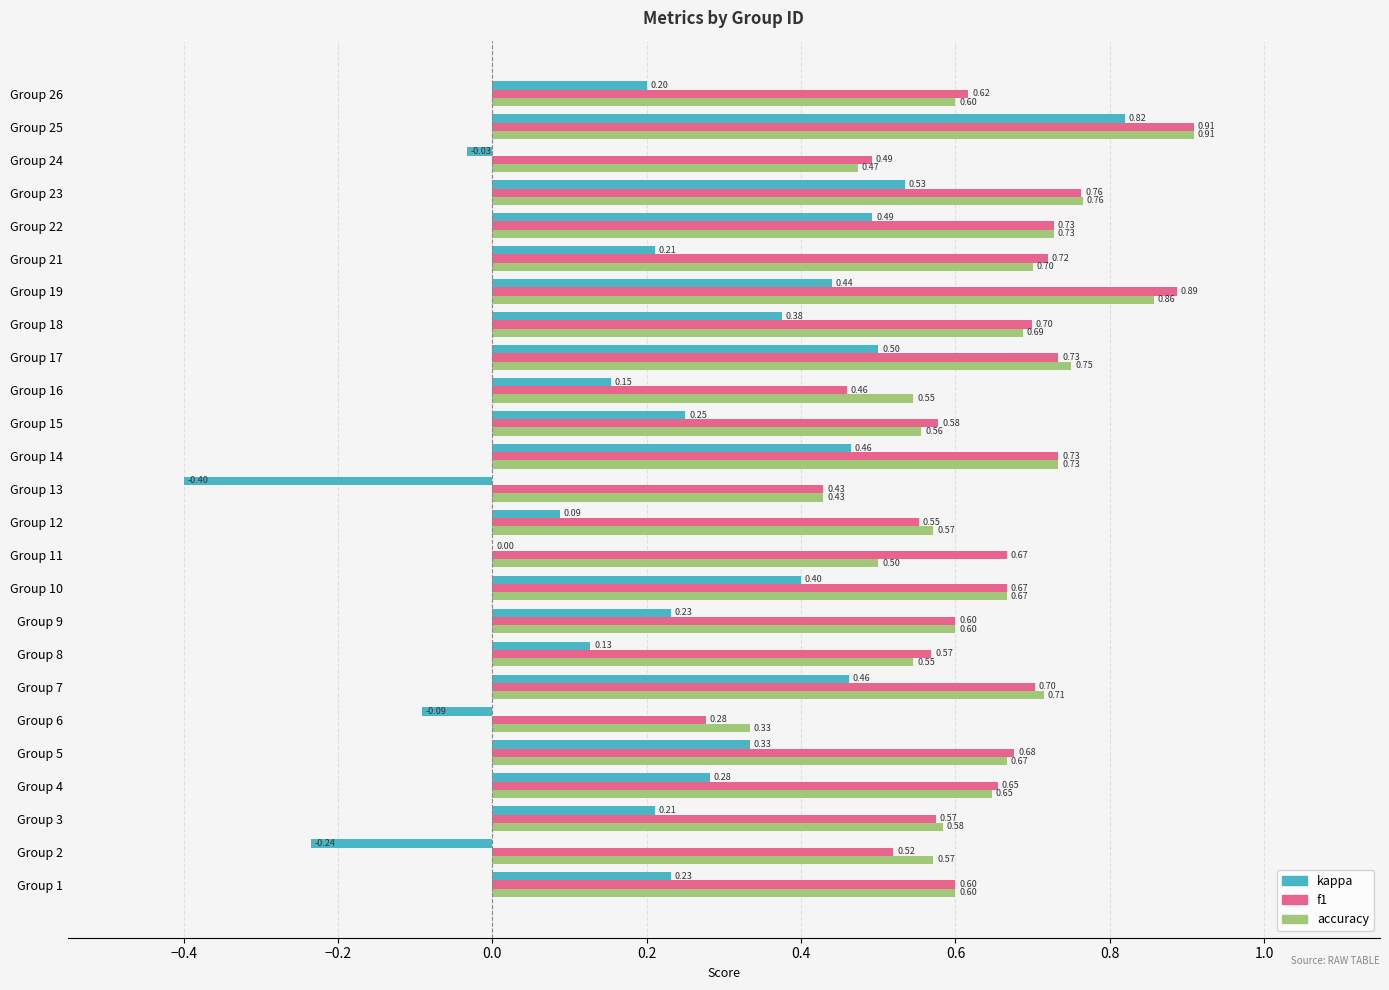

What are all the series names shown in the legend?

kappa, f1, accuracy